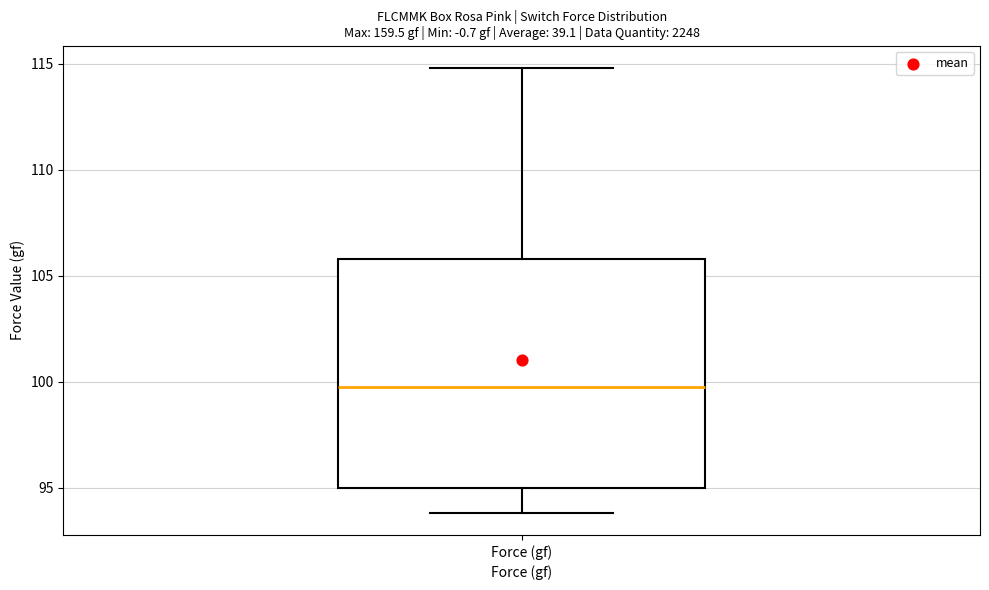

Where does the lower whisker of the box for Force (gf) end on the y-axis? The values are not printed on the chart, so give them approximately, as read against the axis.

94